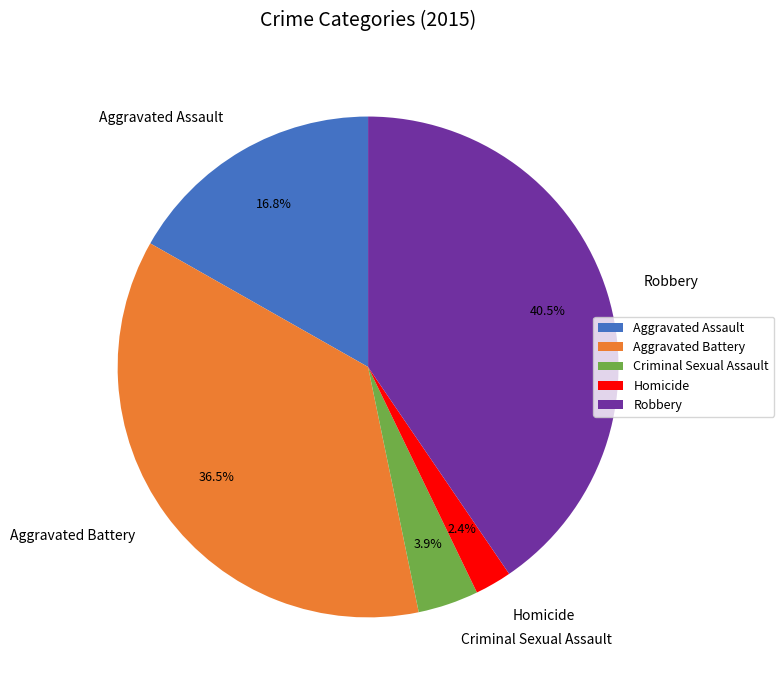

Which has a higher value, Robbery or Homicide?

Robbery